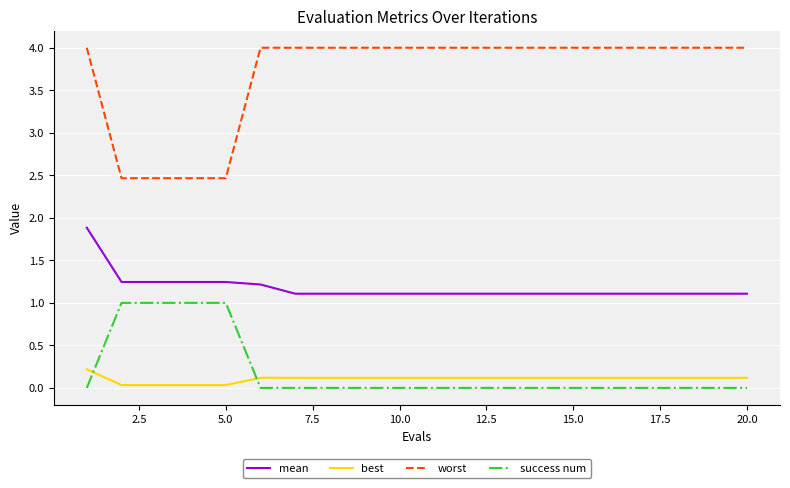

How many categories are shown in the chart?

20